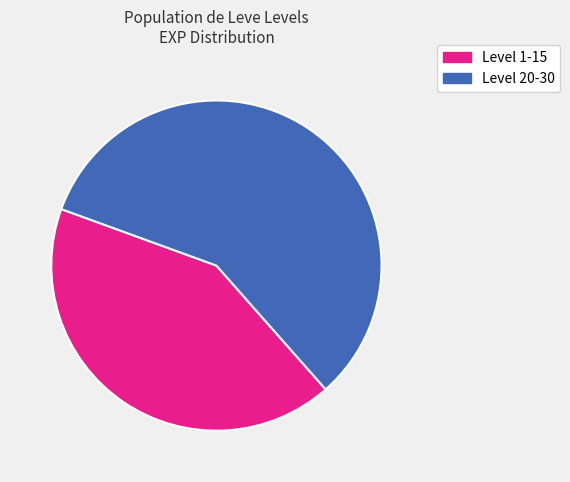

Count the number of slices in the pie.

2